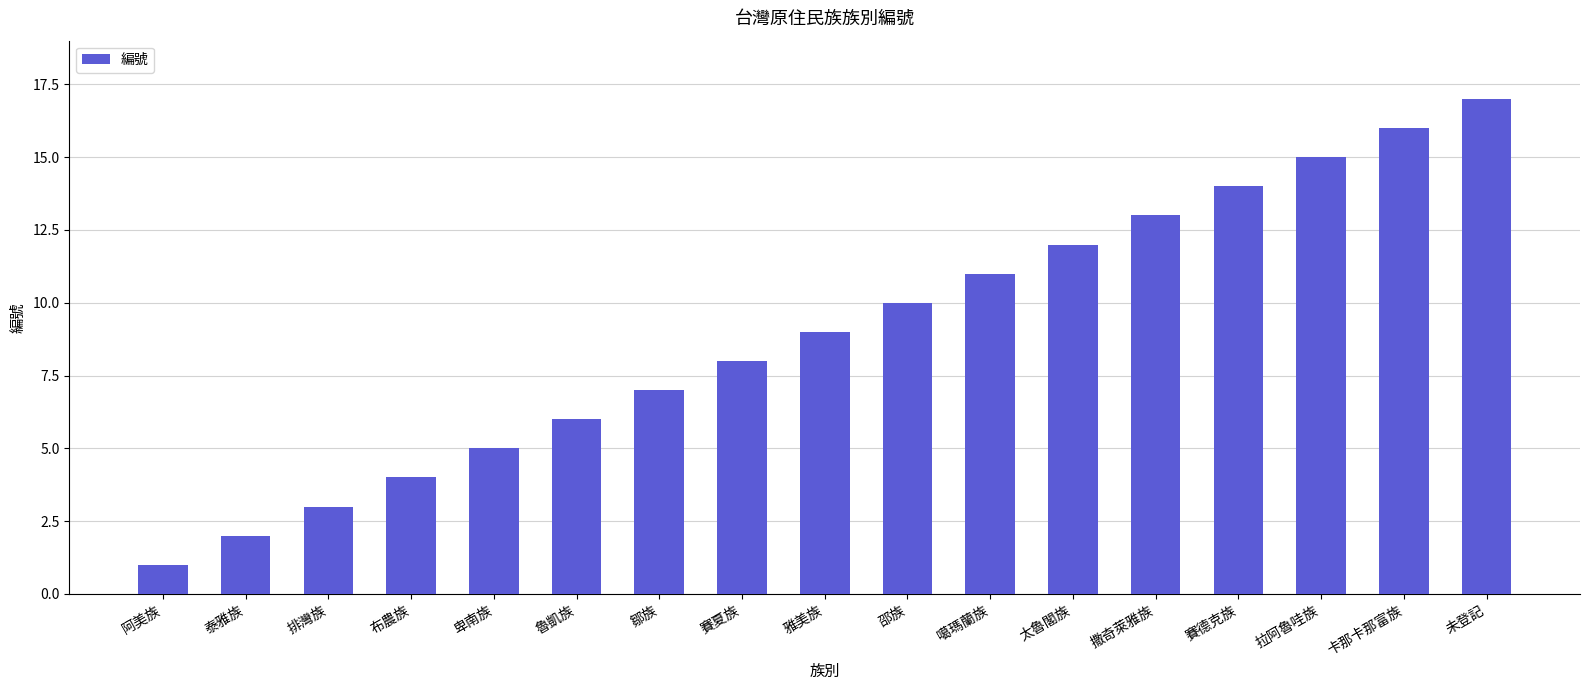

Reading left to right, list all the values displayed in this chart.

阿美族=1	泰雅族=2	排灣族=3	布農族=4	卑南族=5	魯凱族=6	鄒族=7	賽夏族=8	雅美族=9	邵族=10	噶瑪蘭族=11	太魯閣族=12	撒奇萊雅族=13	賽德克族=14	拉阿魯哇族=15	卡那卡那富族=16	未登記=17